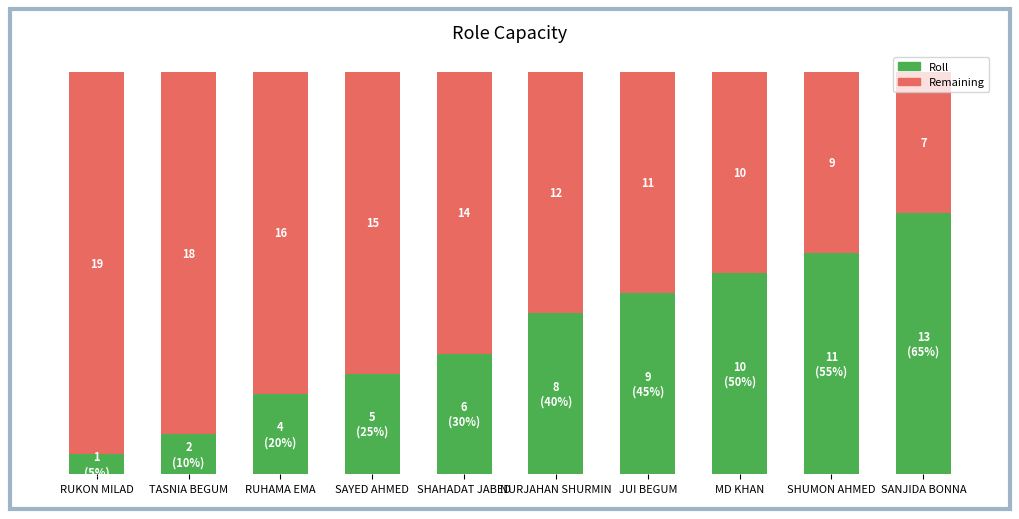

List the labels in order of Roll value, smallest first.

RUKON MILAD, TASNIA BEGUM, RUHAMA EMA, SAYED AHMED, SHAHADAT JABED, NURJAHAN SHURMIN, JUI BEGUM, MD KHAN, SHUMON AHMED, SANJIDA BONNA